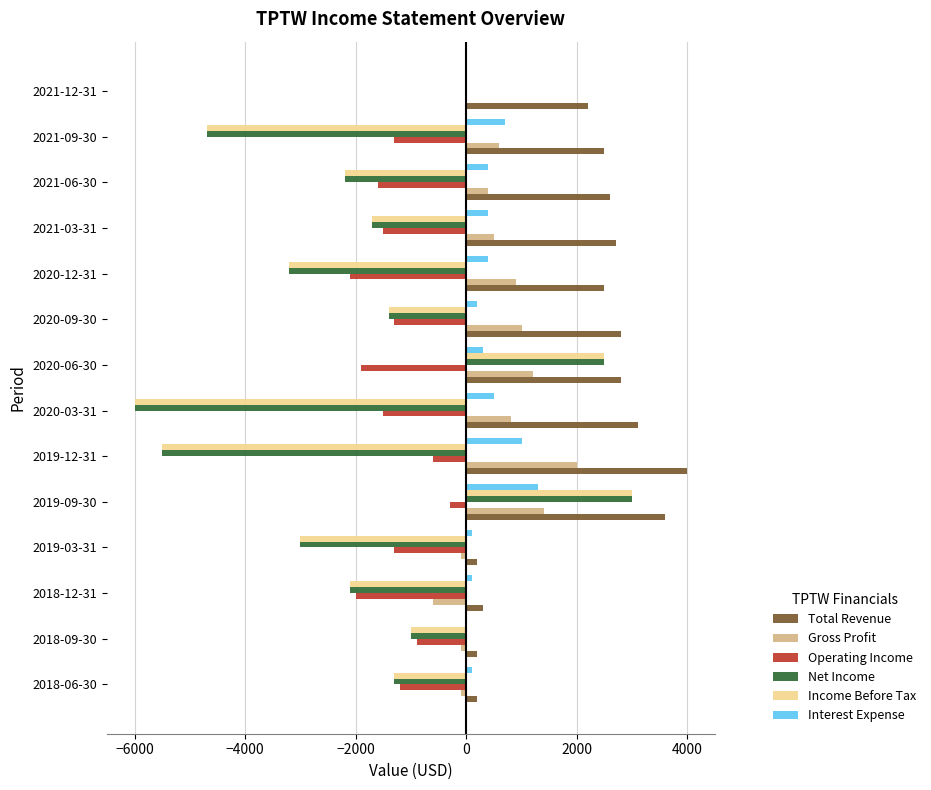

What is the sum of the Income Before Tax values at 2020-12-31 and 2019-12-31?

-8700